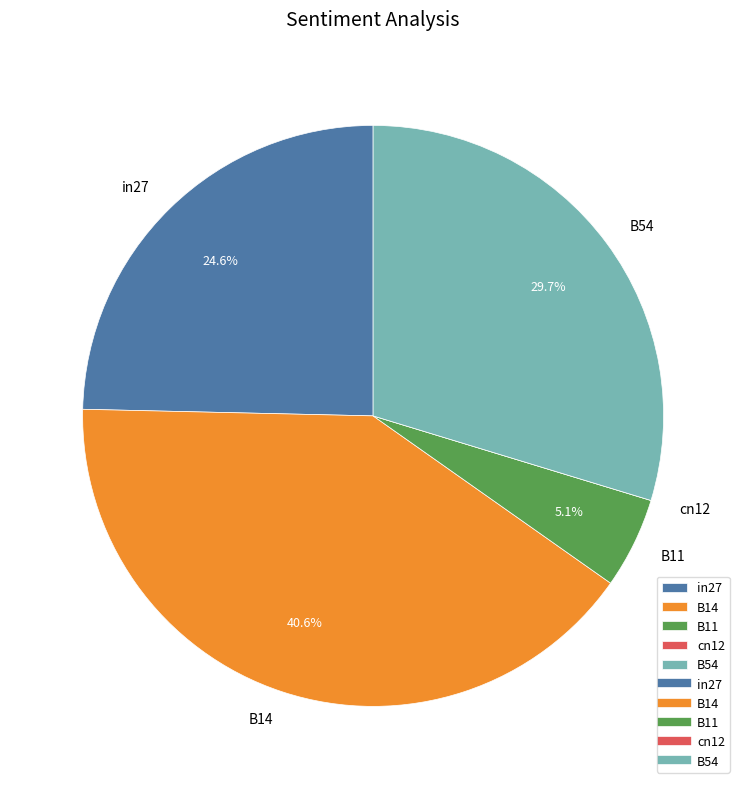

Which slice is the largest?

B14